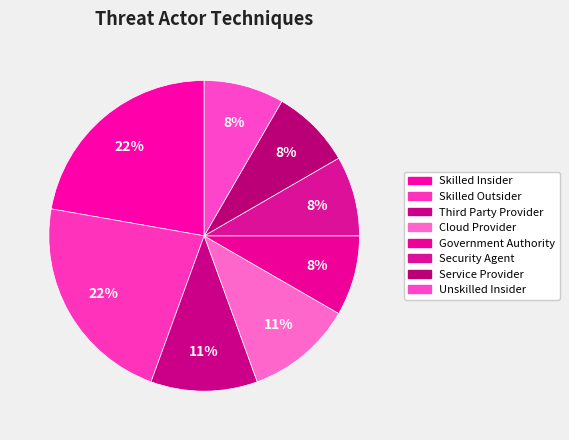

To the nearest percent, what is the difference between the Cloud Provider and Service Provider slice percentages?

3%